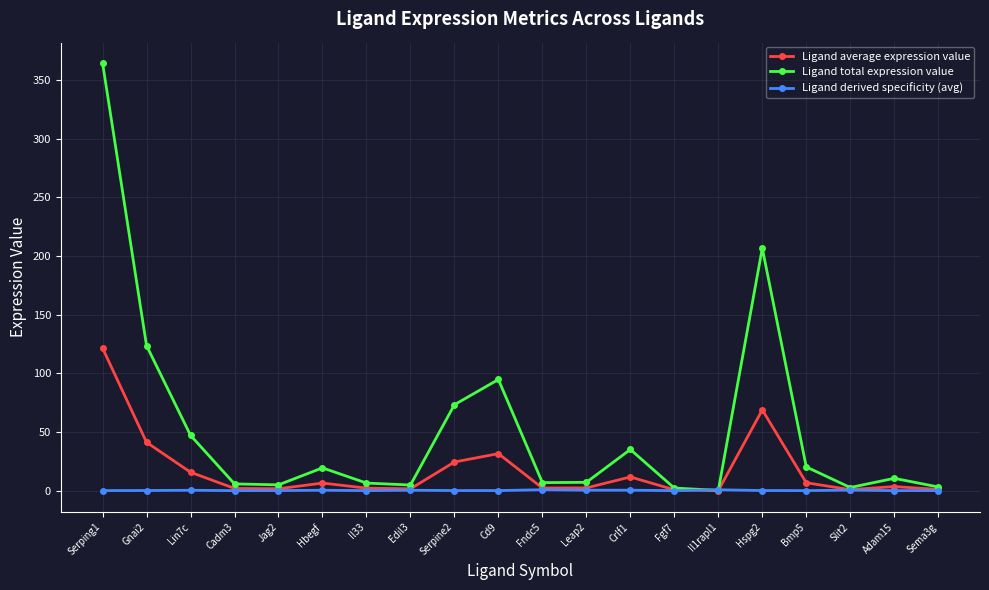

What is the total value across all series at Cd9?

126.4